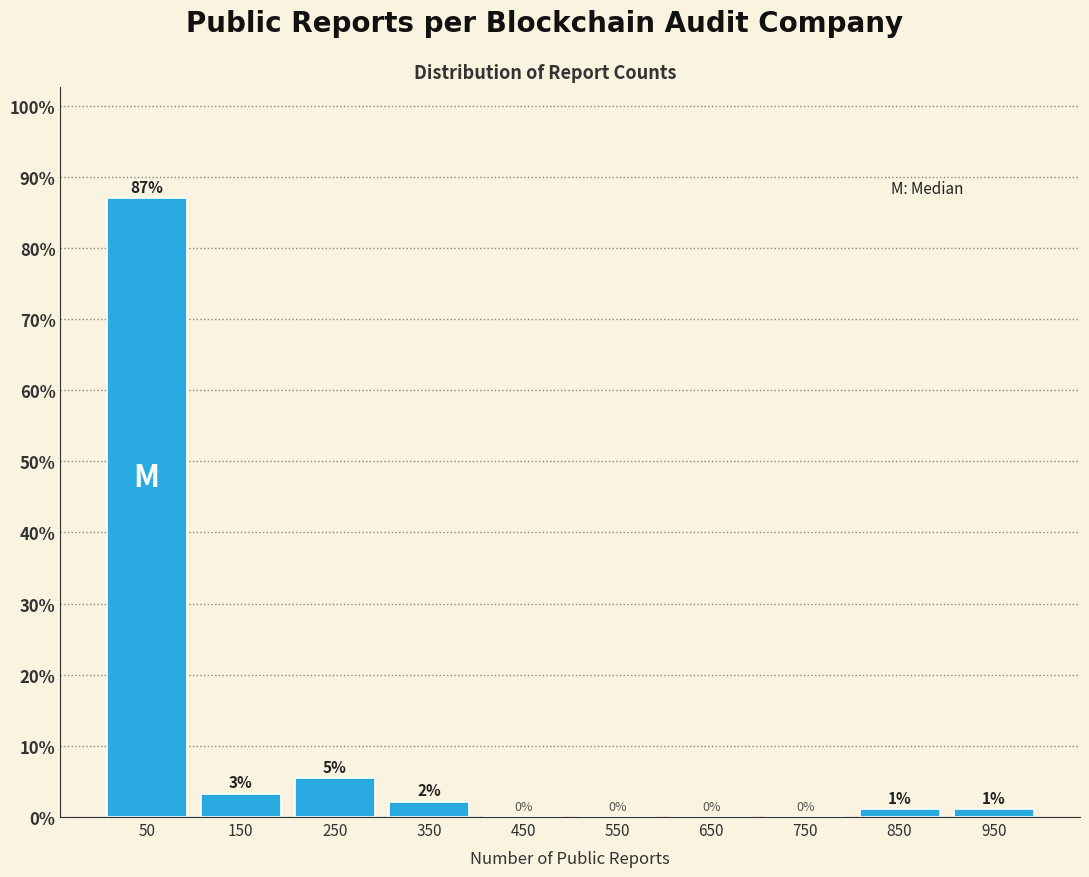

Which range on the x-axis has the tallest bar?

0 to 100